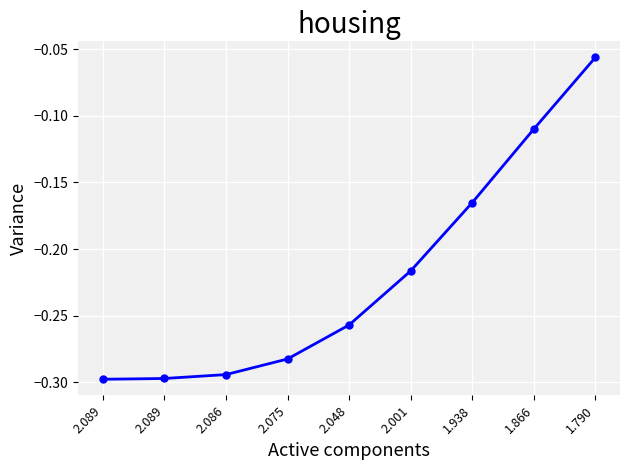

Reading right to left, list all the values displayed in this chart.

1.790=-0.1	1.866=-0.1	1.938=-0.2	2.001=-0.2	2.048=-0.3	2.075=-0.3	2.086=-0.3	2.089=-0.3	2.089=-0.3